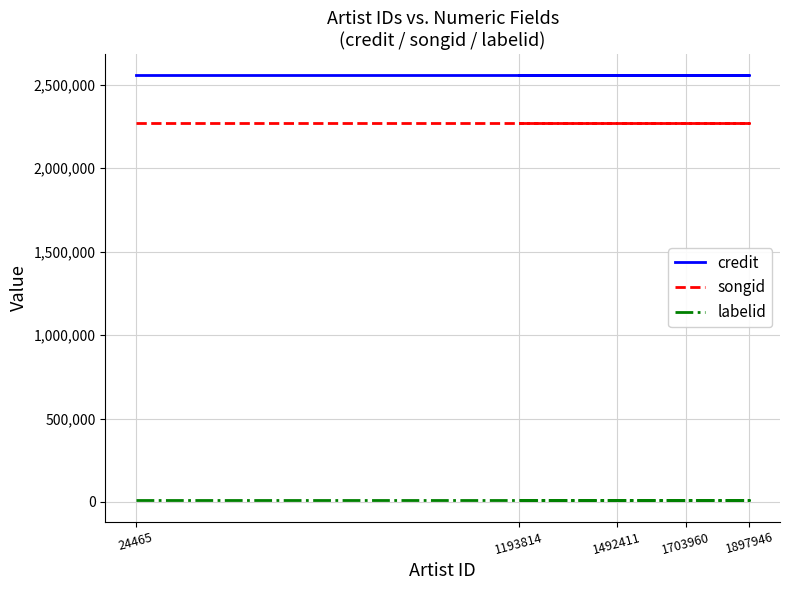

Reading left to right, extract all data points from this chart.

credit: 2556608	2556608	2556608	2556608	2556608
songid: 2270791	2270791	2270791	2270791	2270791
labelid: 10371	10371	10371	10371	10371